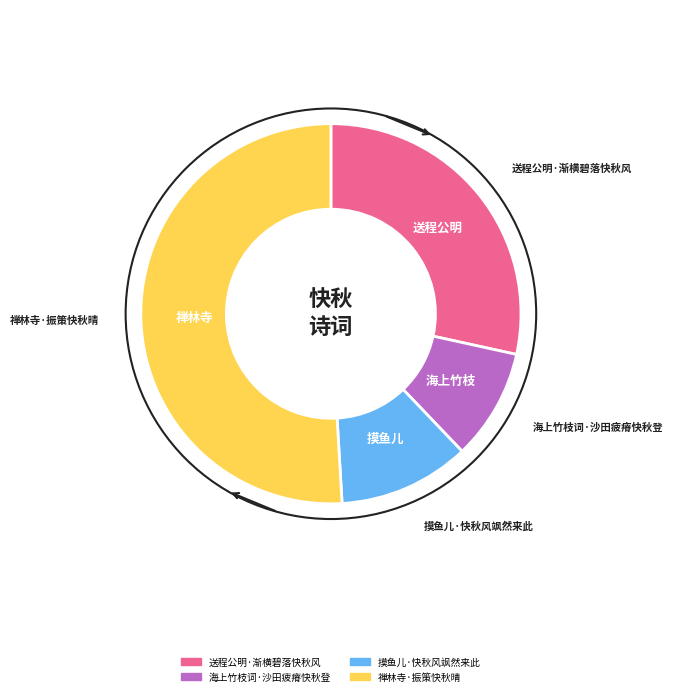

Is there any slice that represents more than half of the pie?

Yes